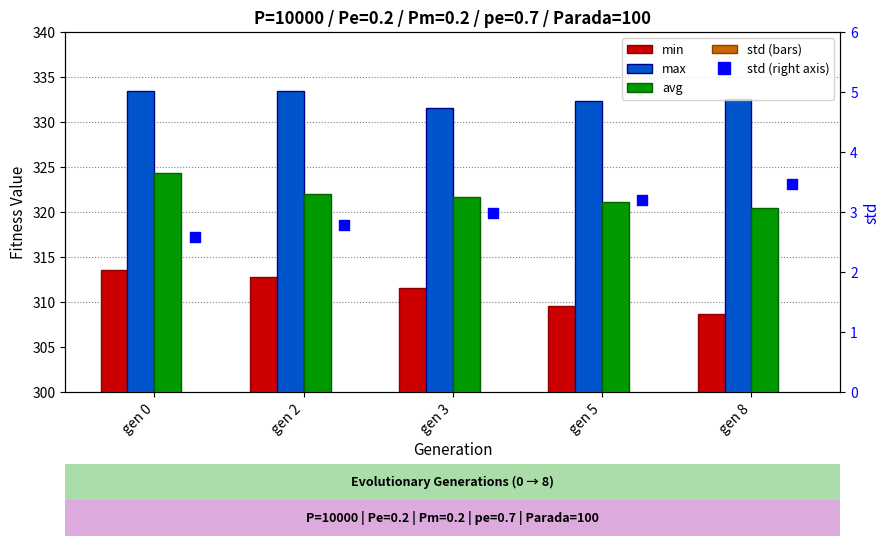

What is the total value across all series at gen 5?

969.4